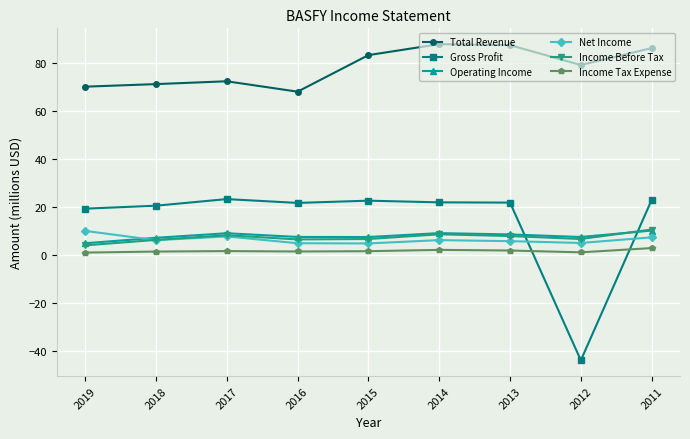

At which category does the chart reach its minimum across all series?

2012